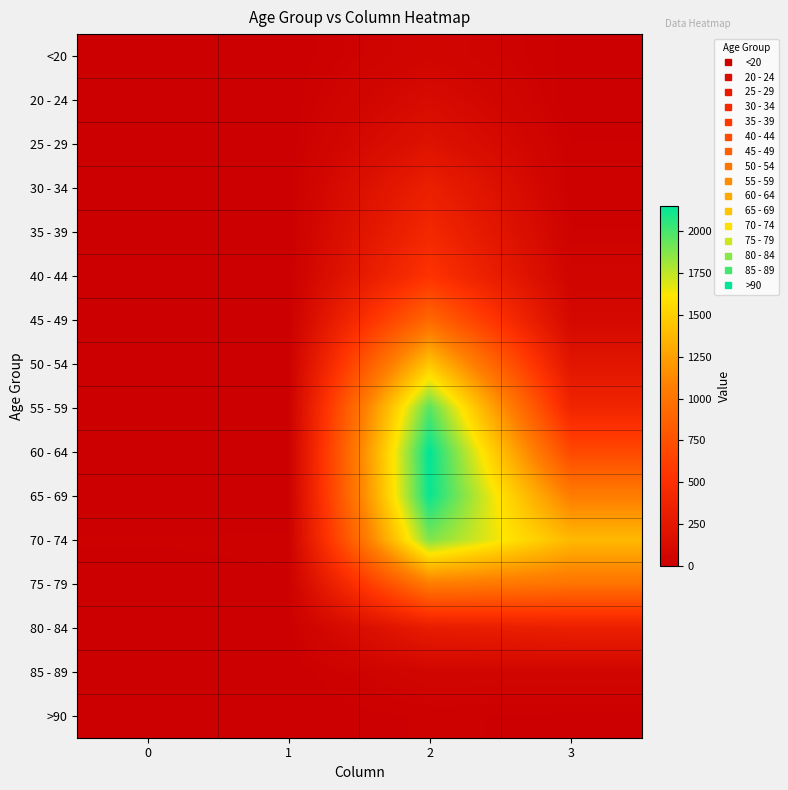

What is the spread (max minus min) of values at 3?

1379